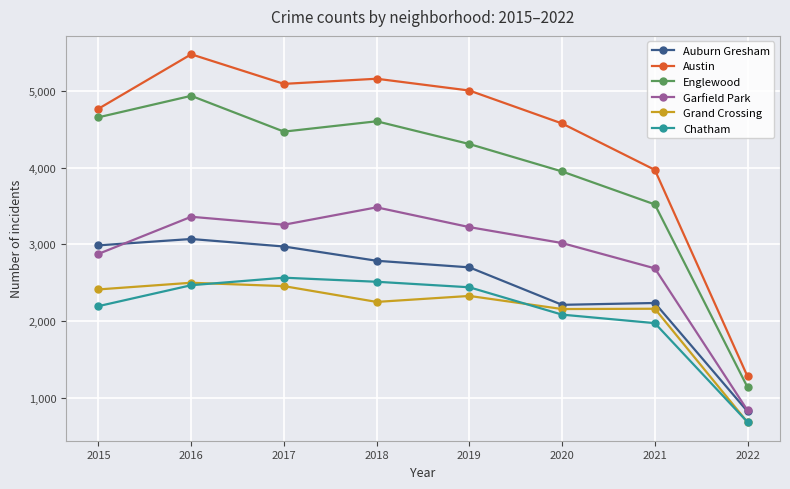

Which series changed the most between 2016 and 2021?

Austin